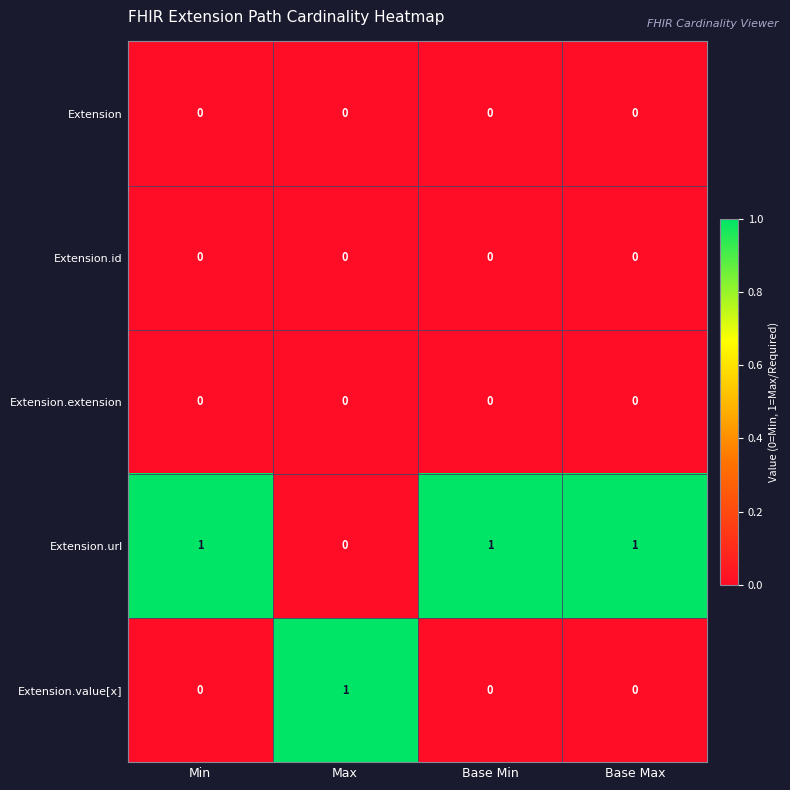

Reading left to right, extract all data points from this chart.

Extension: 0	0	0	0
Extension.id: 0	0	0	0
Extension.extension: 0	0	0	0
Extension.url: 1	0	1	1
Extension.value[x]: 0	1	0	0